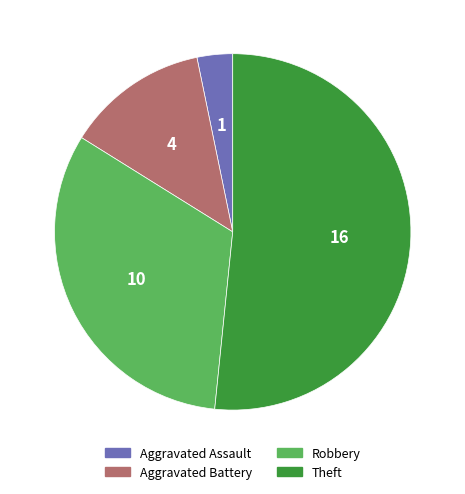

Do Robbery and Theft together represent more than half of the pie?

Yes